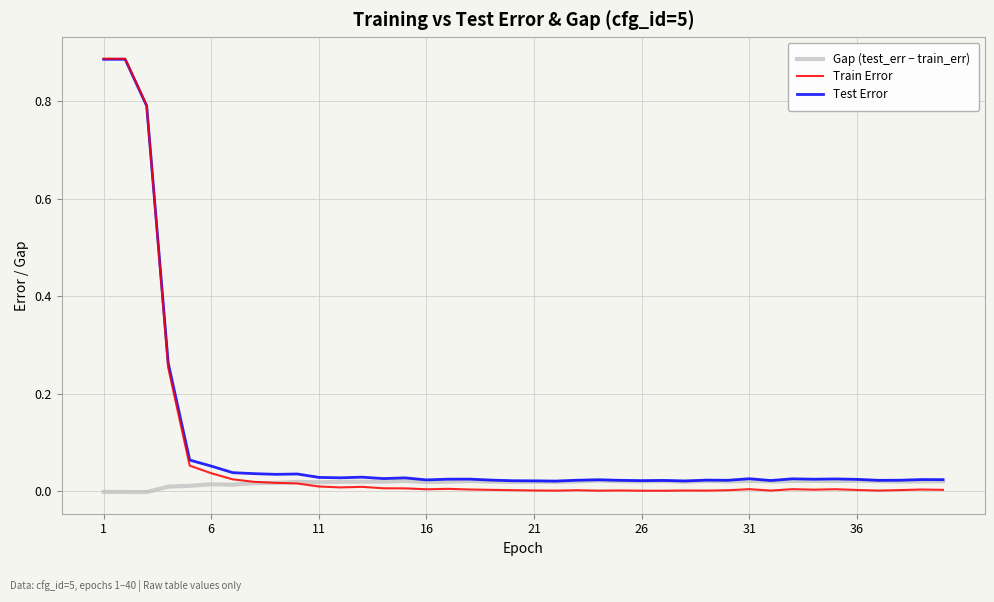

In Gap (test_err − train_err), how many points are lower than both neighbors (excluding endpoints)?

12